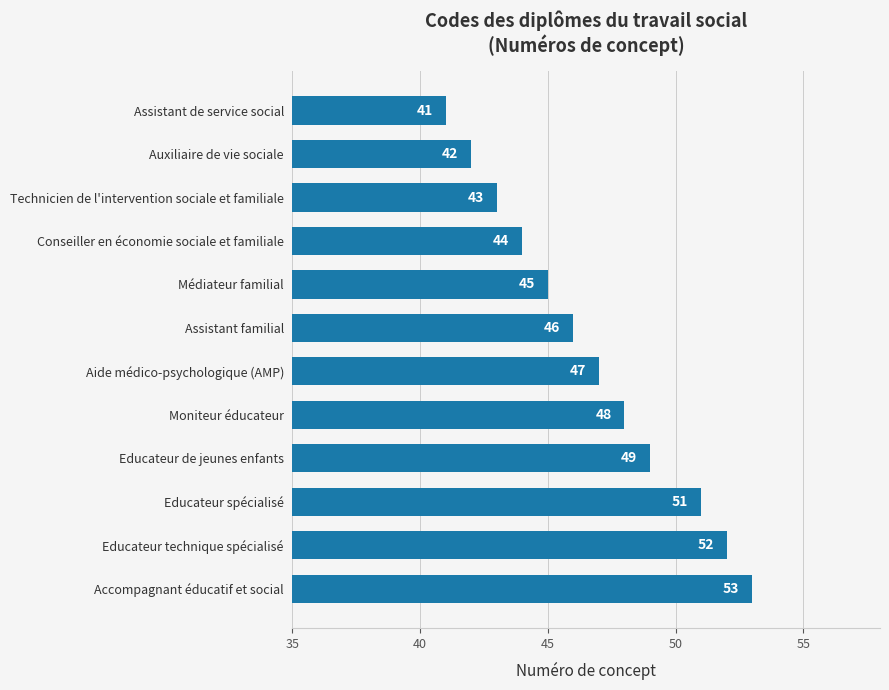

What is the minimum value shown in the chart?

41